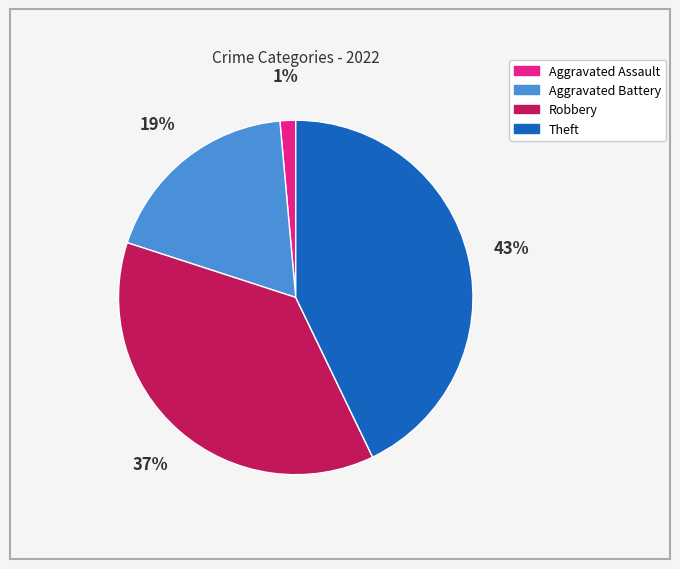

Does Aggravated Assault represent more than half of the total?

No